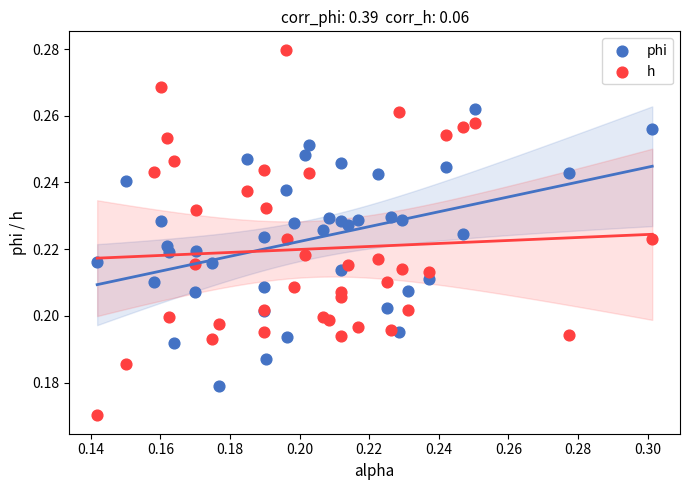

Which series reaches the maximum Y coordinate?

h